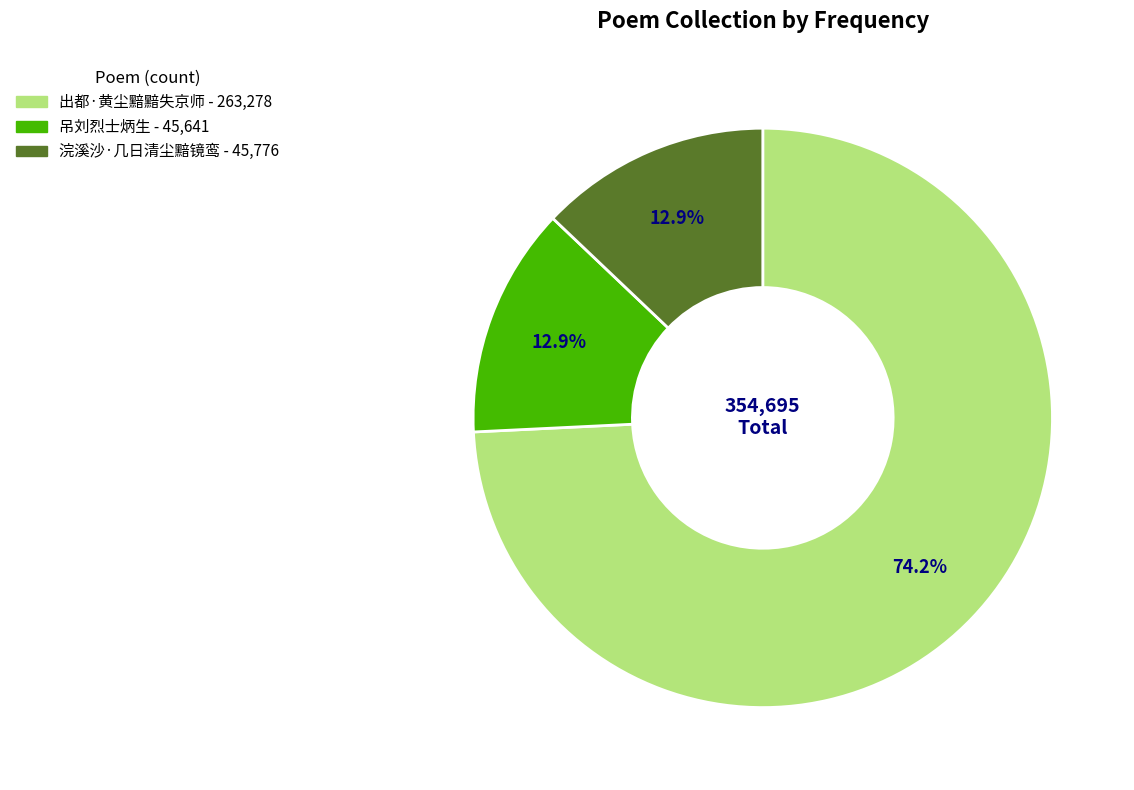

Is there a majority slice in this chart?

Yes